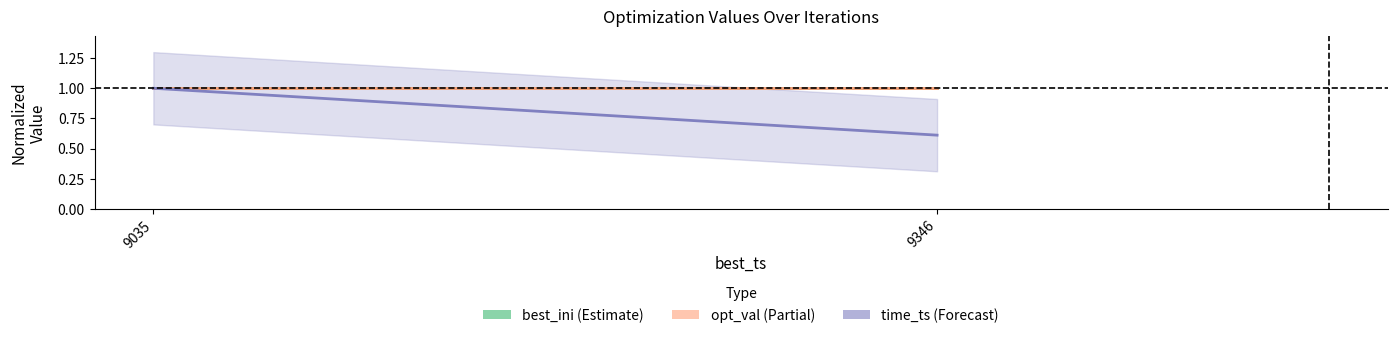

What is the highest value of the opt_val series?

1.0